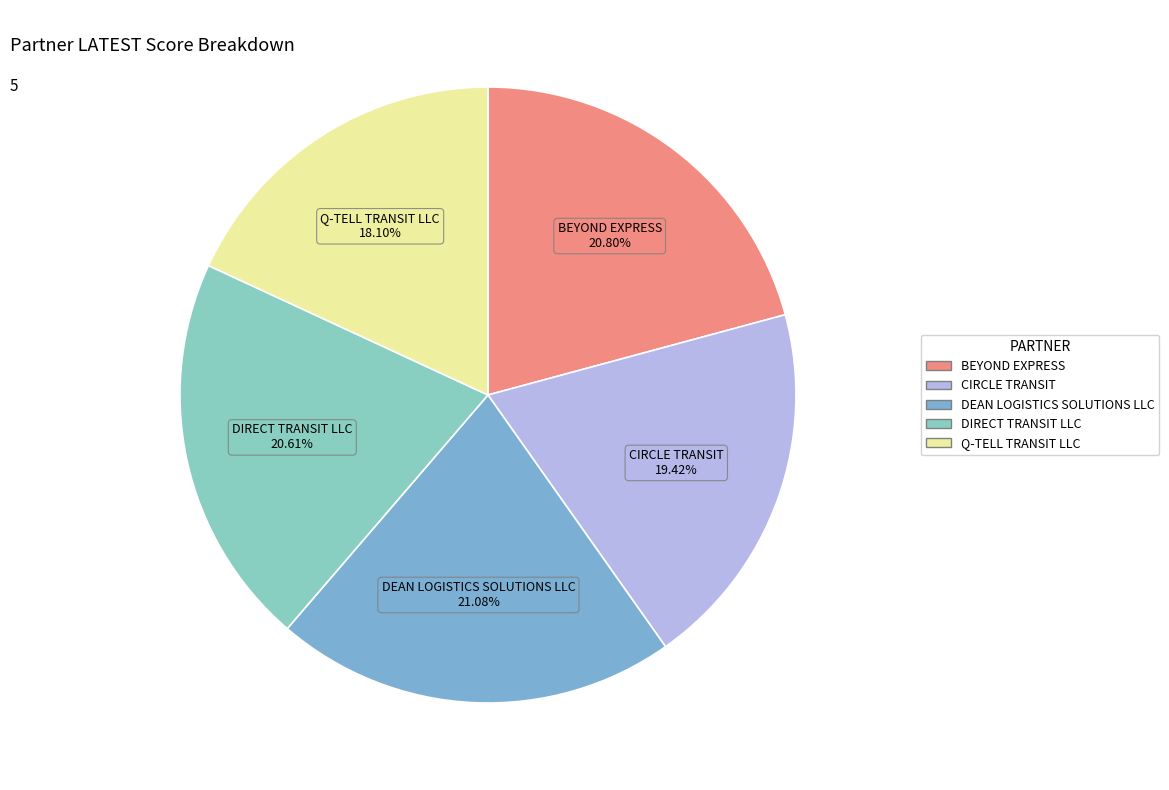

Between Q-TELL TRANSIT LLC and DEAN LOGISTICS SOLUTIONS LLC, which is larger?

DEAN LOGISTICS SOLUTIONS LLC